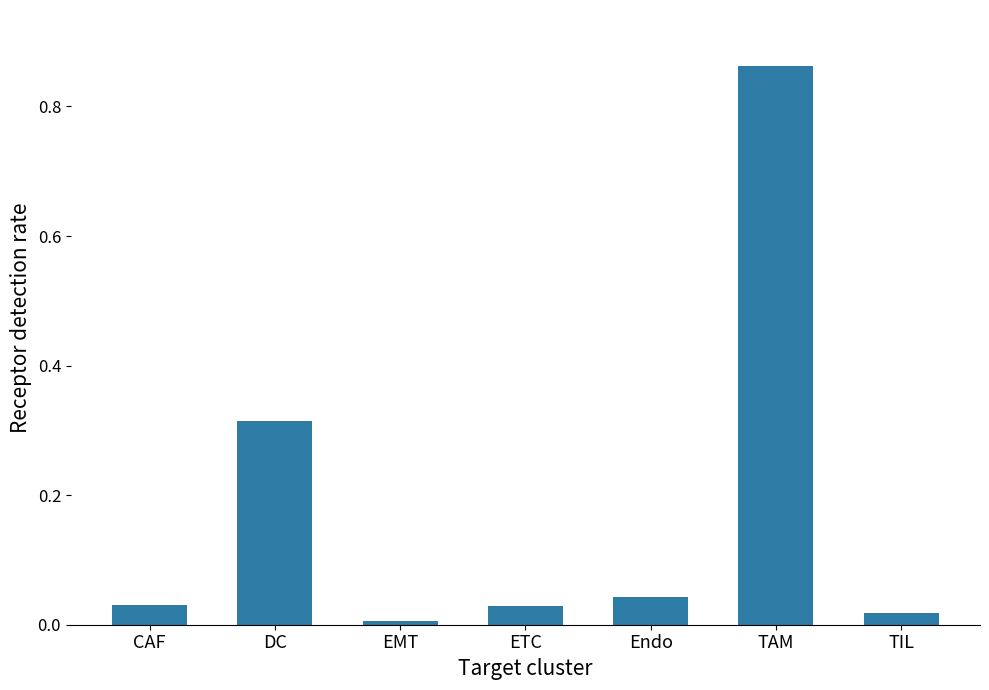

How many distinct data groups are displayed?

1